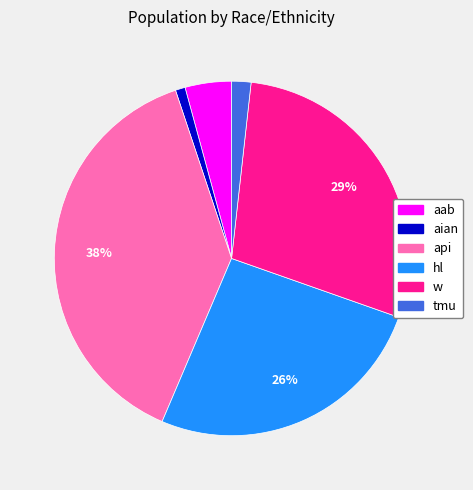

Is it true that tmu is 2% of the pie?

True